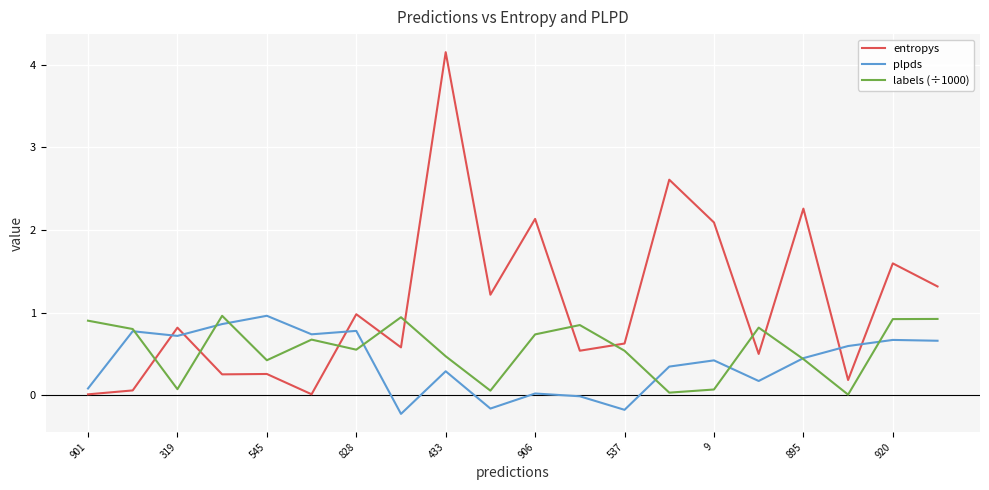

How many intersections are there between plpds and entropys?

5